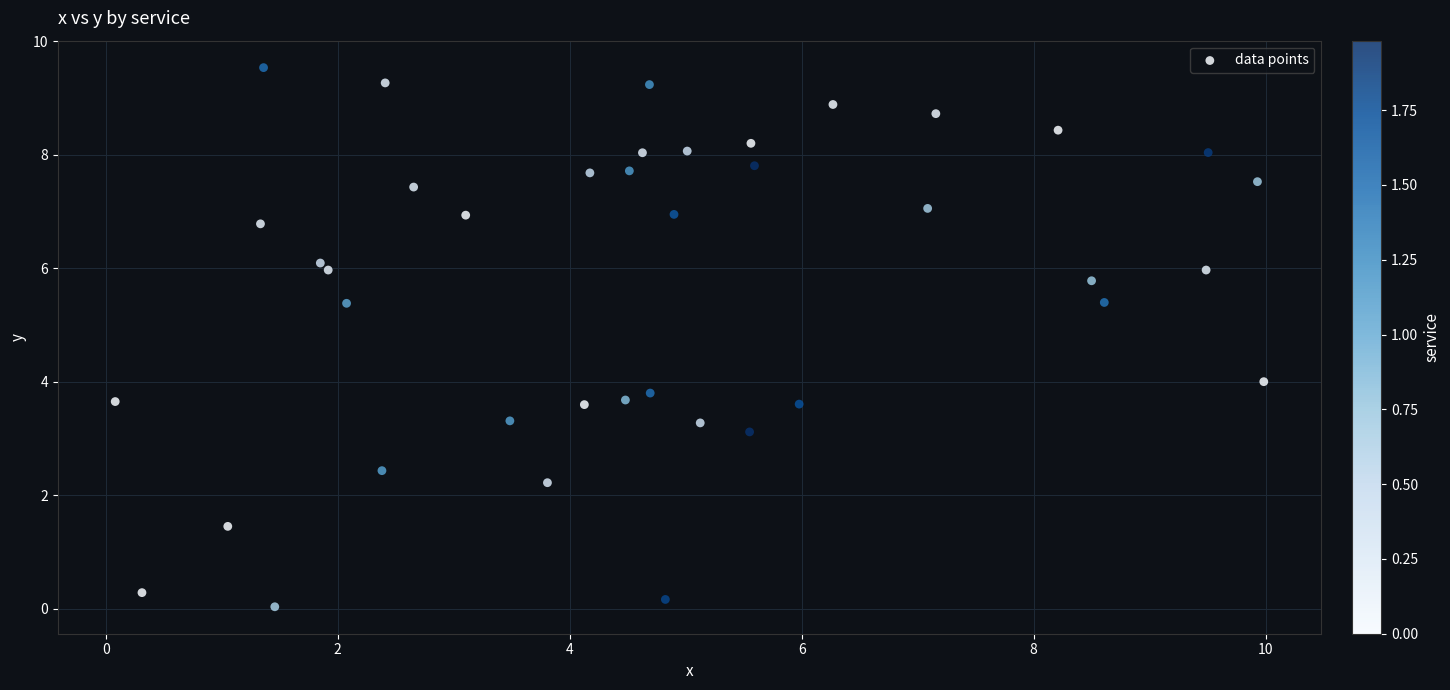

What is the range of X values (max minus min)?

9.9